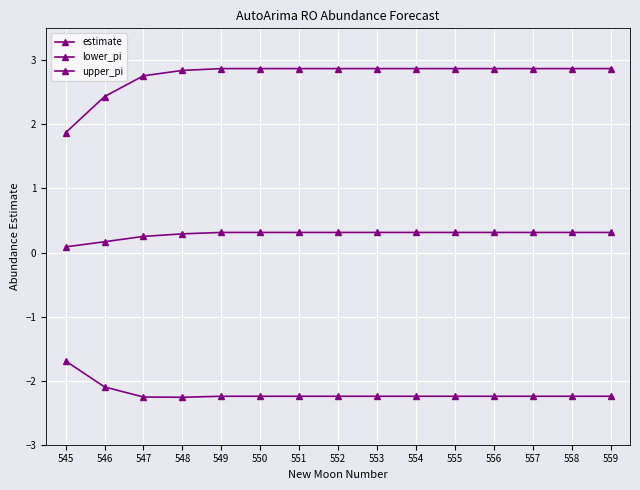

How many lines are shown in the chart?

3